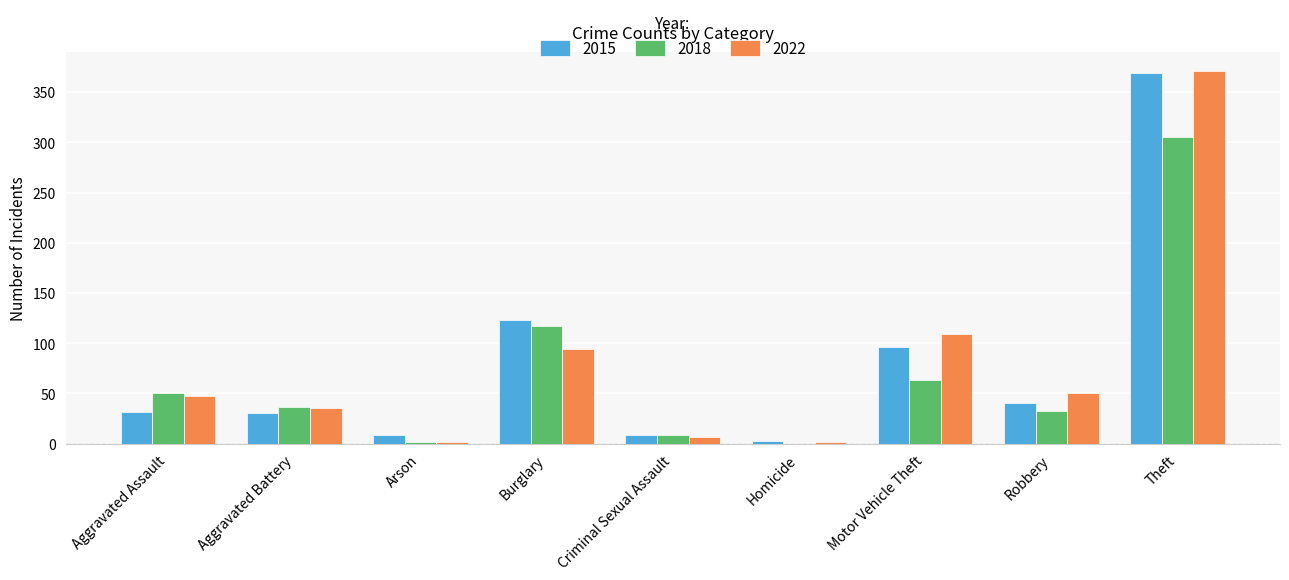

What is the sum of all 2022 values?

718